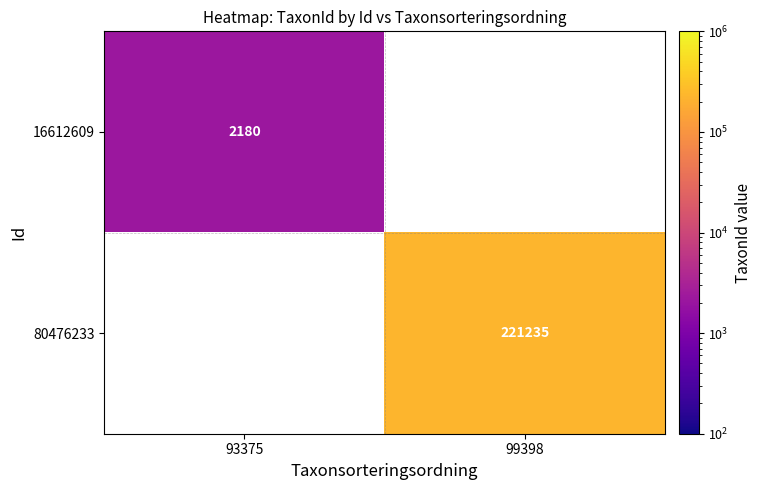

Is the value of 16612609 at 93375 greater than the value of 80476233 at 99398?

No